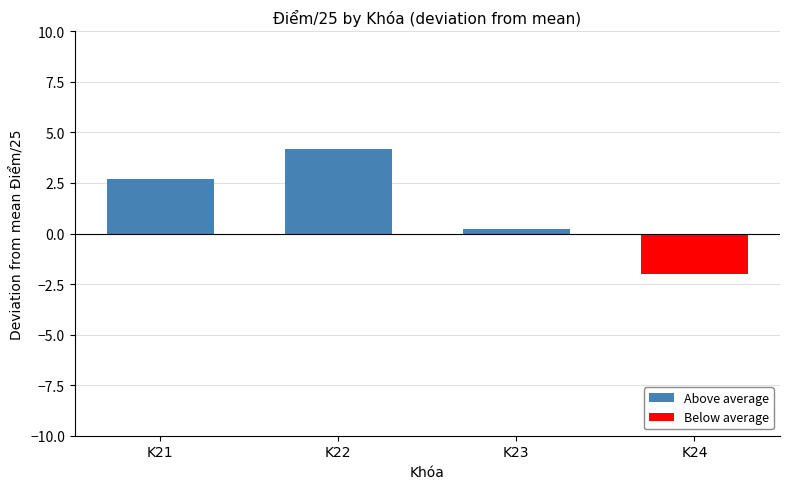

True or false: the data shows 25 at K23.

False